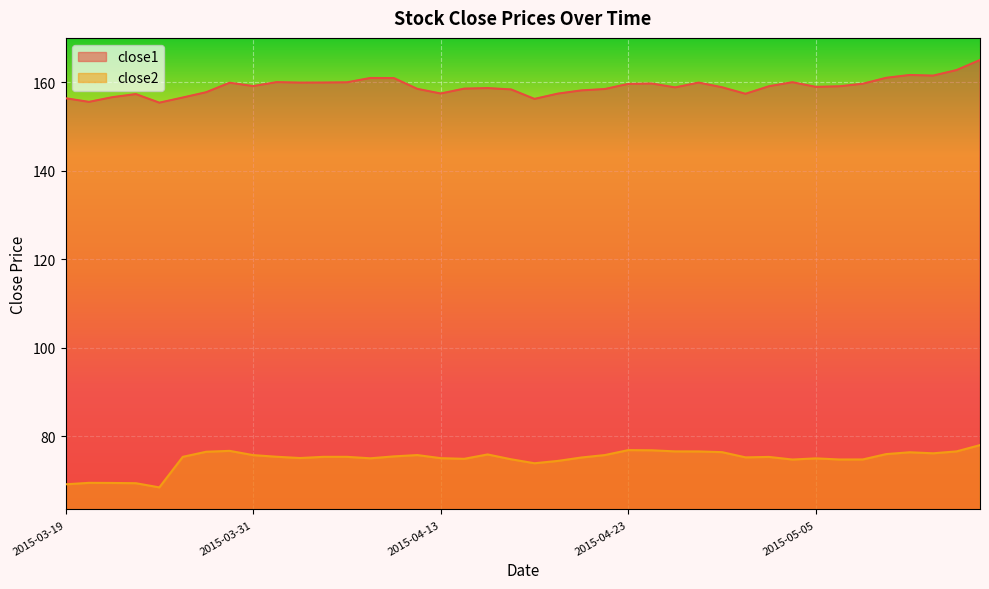

The close2 series shows 74.8 at 2015-05-07. True or false?

True